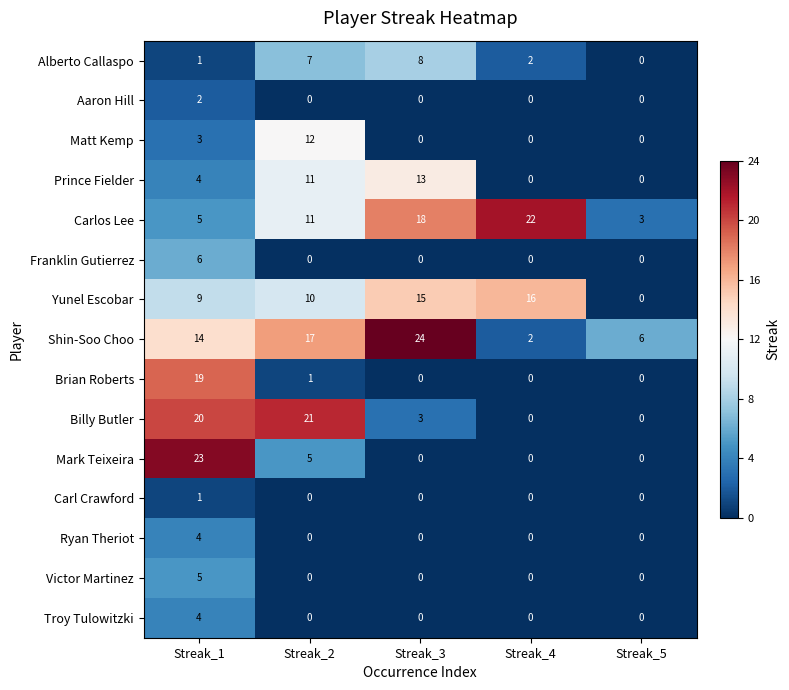

Which category has the highest value in the Prince Fielder series?

Streak_3